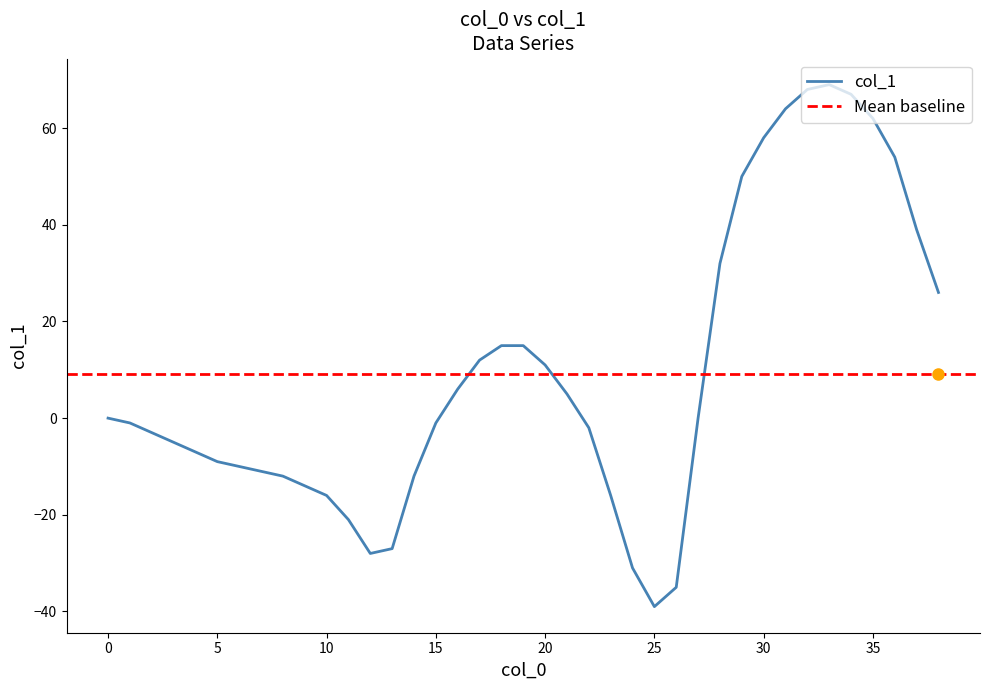

What is the sum of the values at 2 and 30?

55